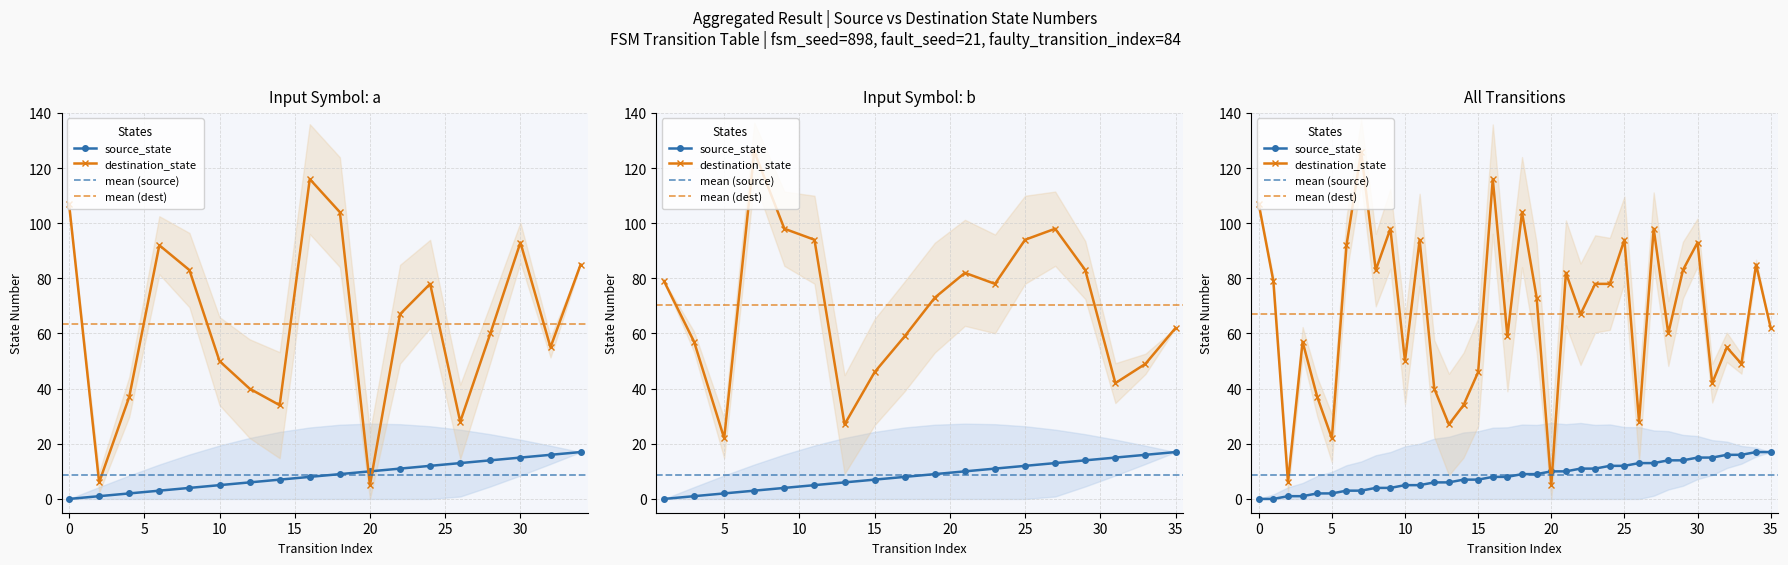

What is the value of the source_state point at the 26th from the left?

12